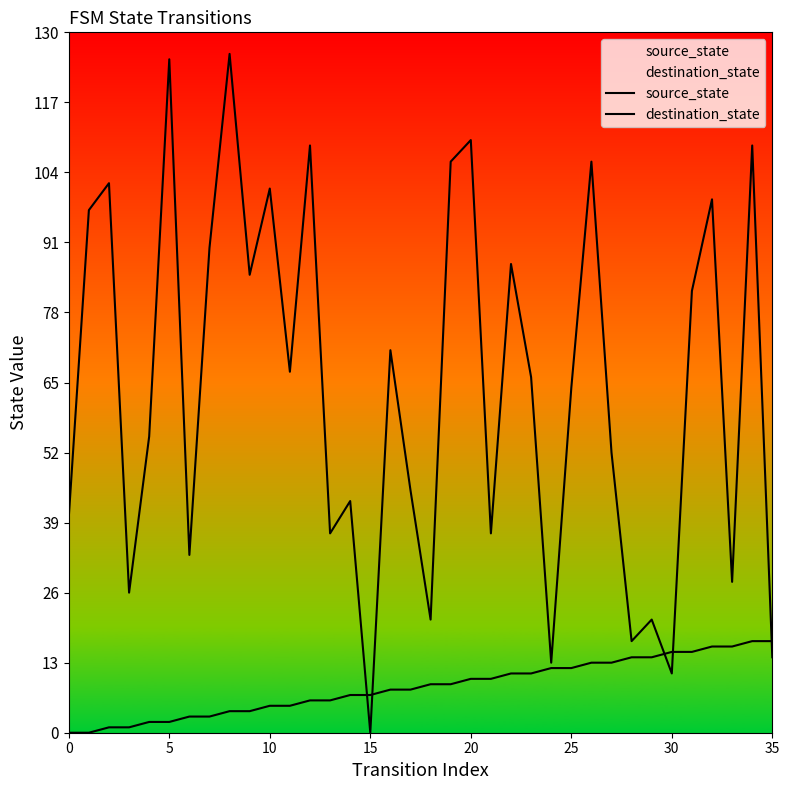

True or false: source_state has more than 2 interior local peaks.

False